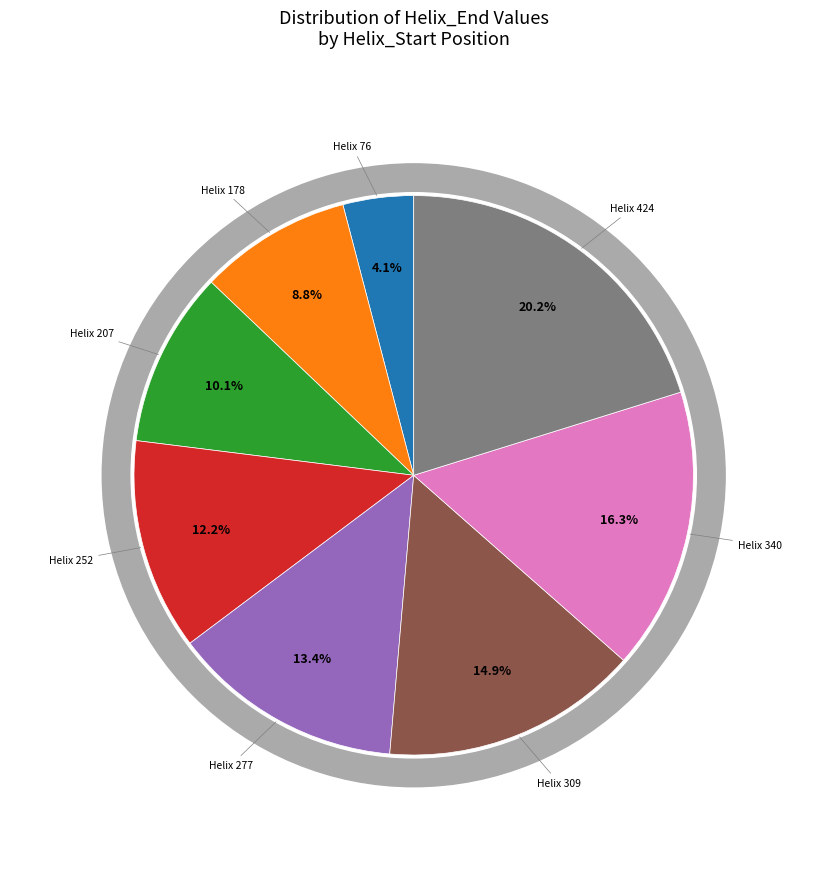

To the nearest percent, what percentage of the pie is 340?

16%